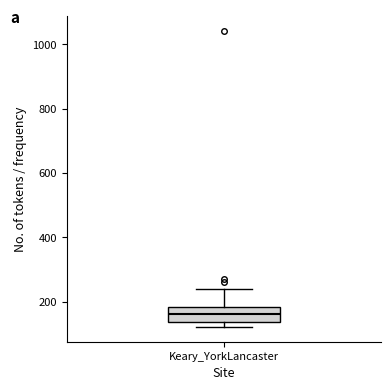

Where does the upper whisker of the box for Keary_YorkLancaster end on the y-axis? The values are not printed on the chart, so give them approximately, as read against the axis.

240